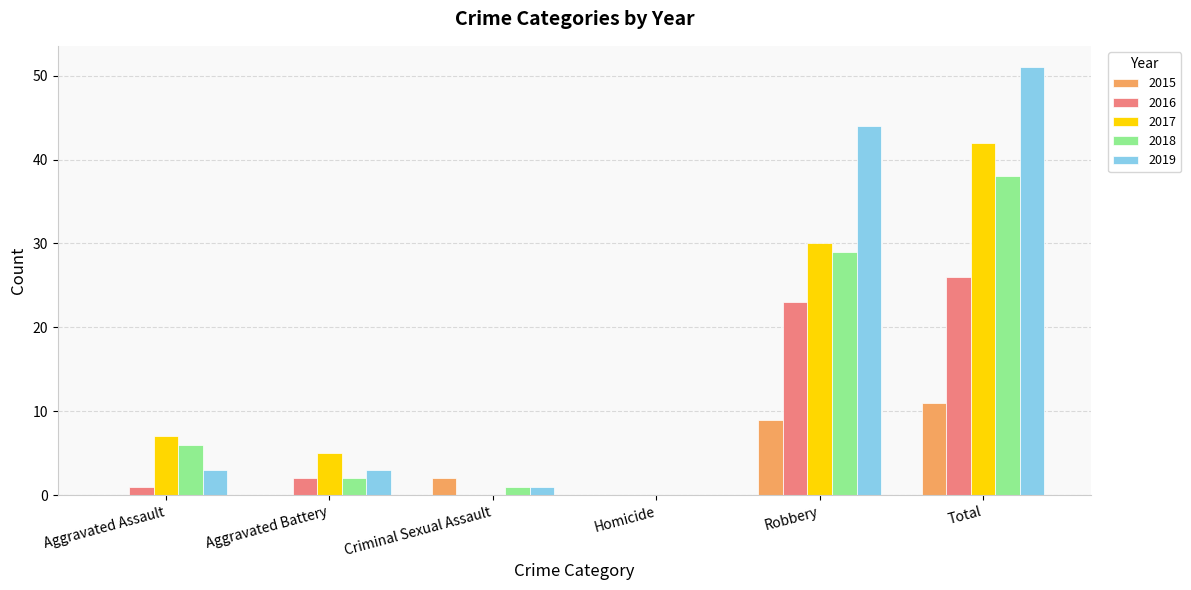

How many data points does each series have?

6